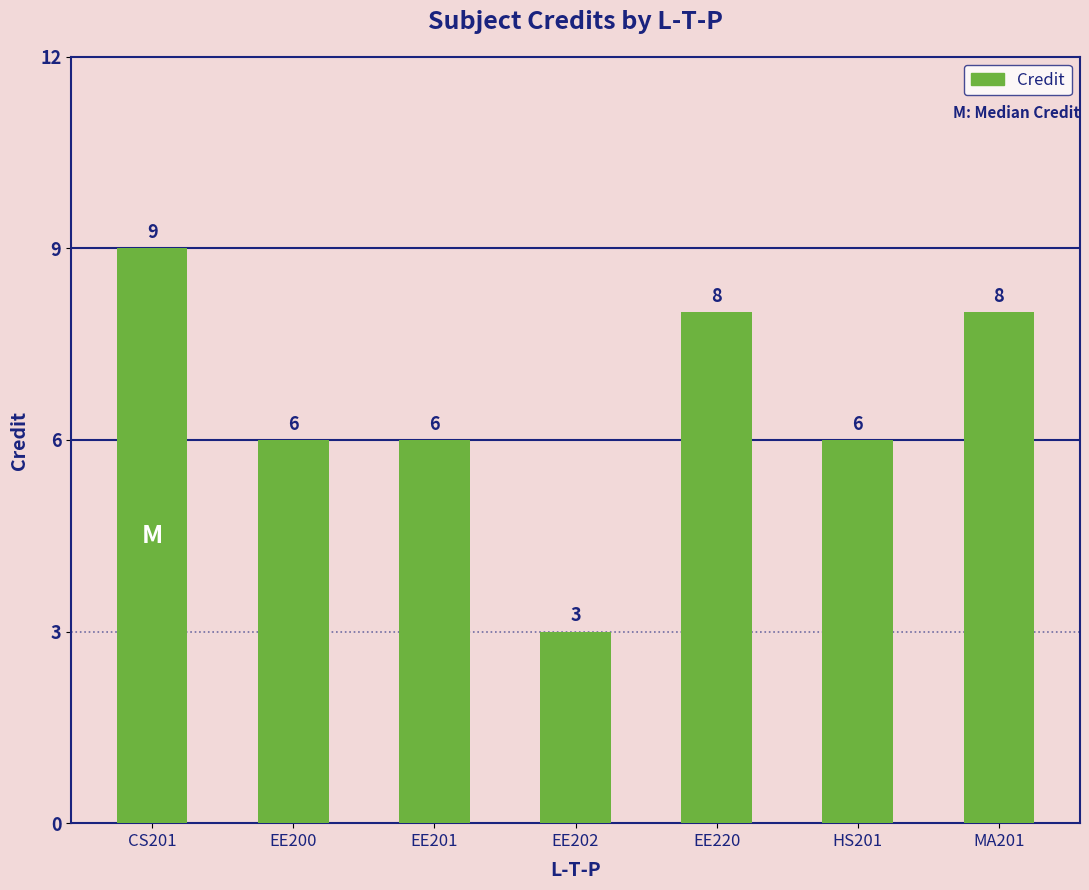

What position from the left is EE220?

5